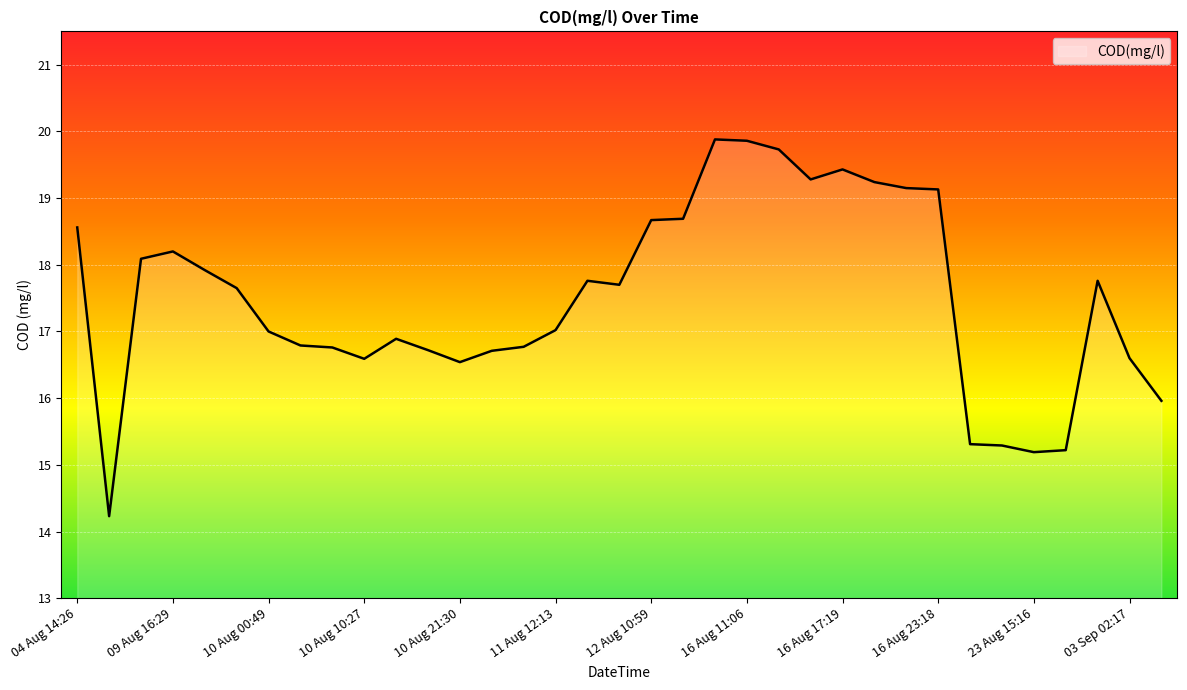

What is the greatest value displayed?

19.9